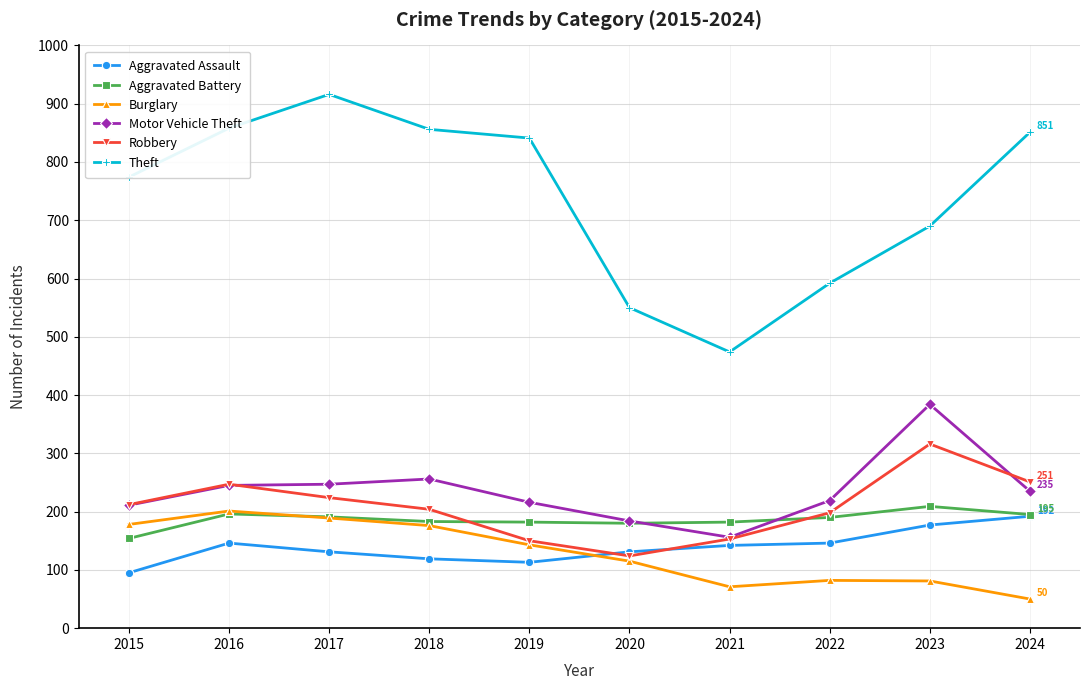

Which category has the lowest value across all series?

2024